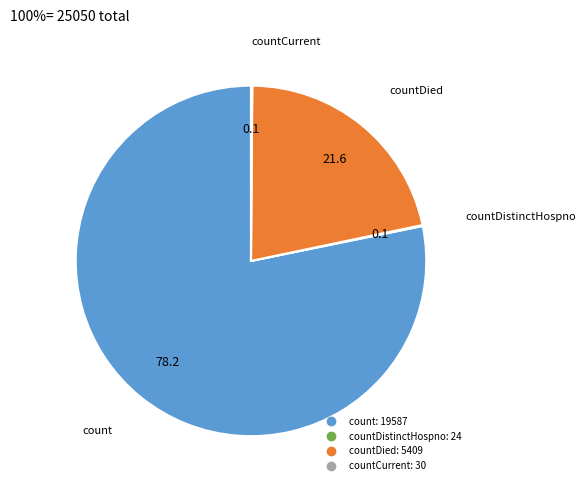

Is there any slice that represents more than half of the pie?

Yes